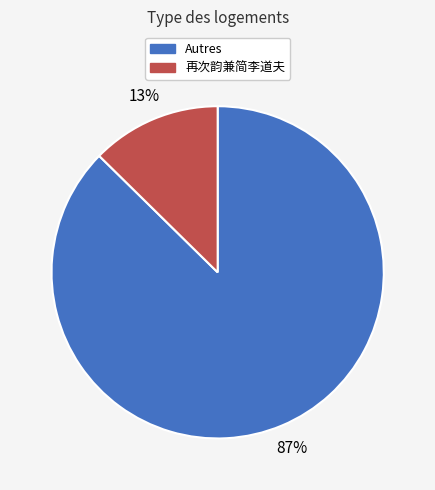

To the nearest percent, what is the average slice percentage?

50%